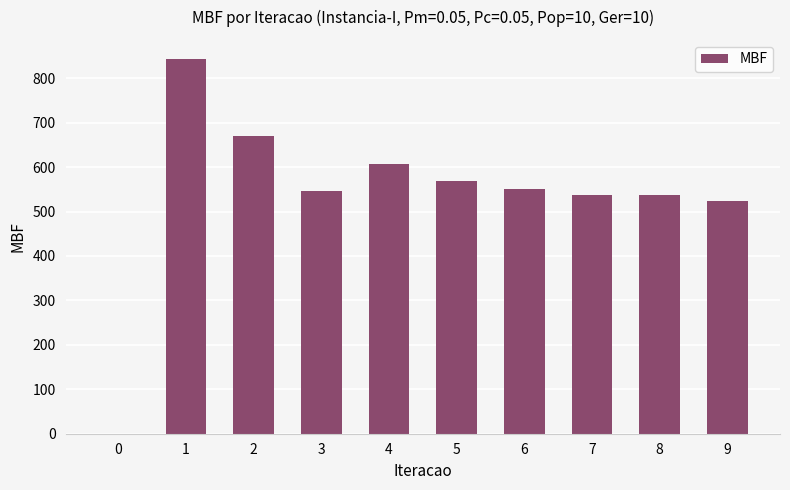

What is the ratio of the value at 4 to the value at 8?

1.1